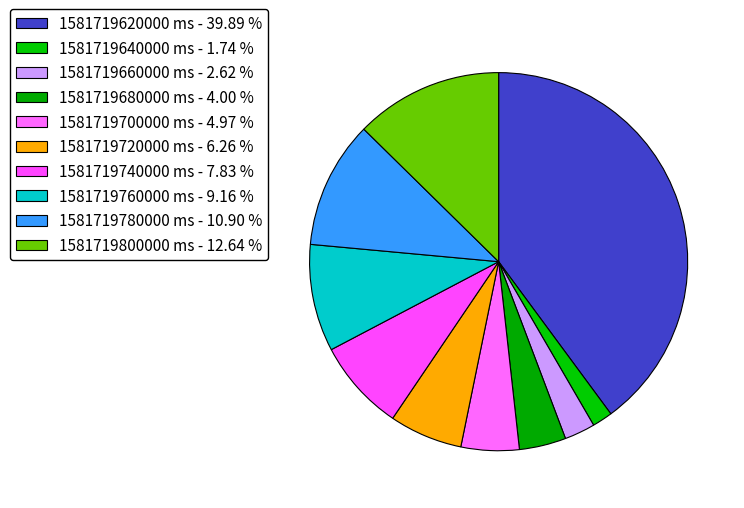

Is the sum of 1581719640000 ms and 1581719760000 ms greater than half?

No